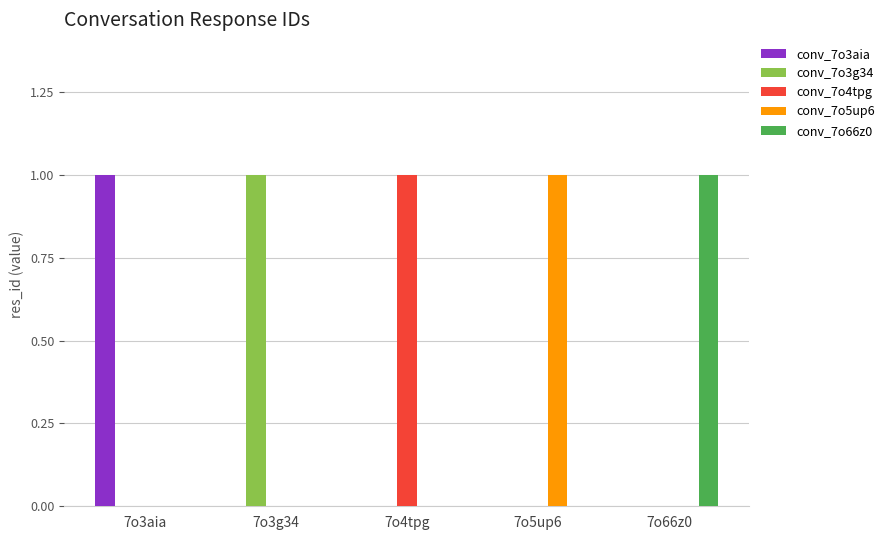

True or false: conv_7o4tpg has a value of 0 at 7o5up6.

True